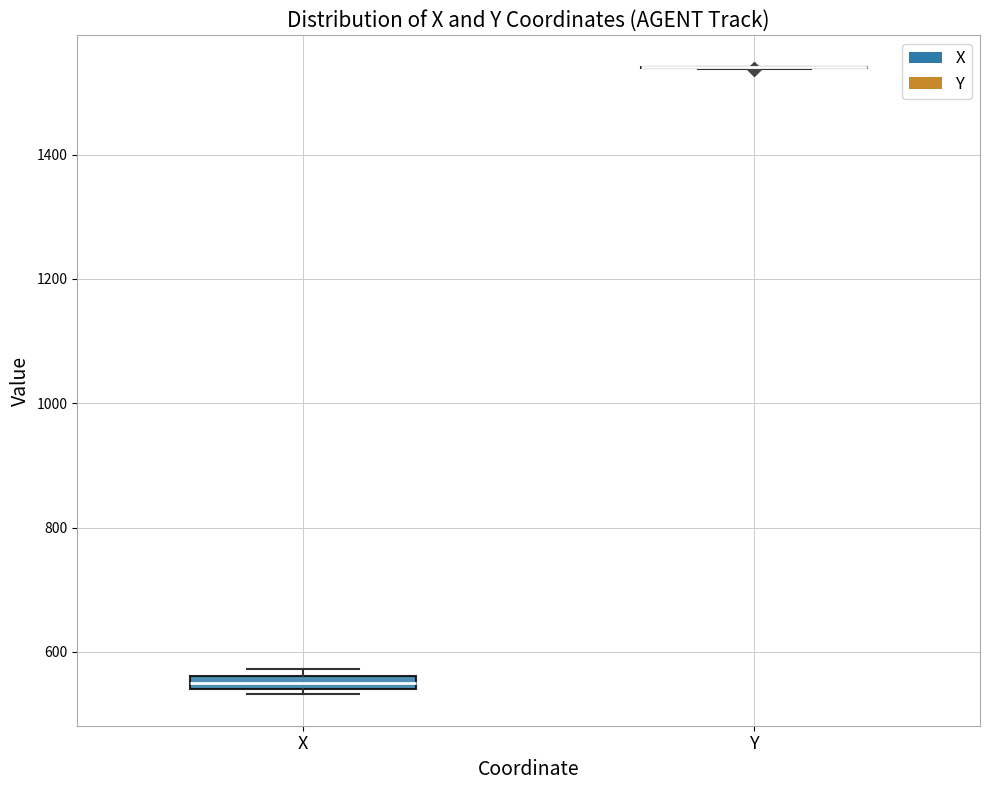

Where is the upper edge of the box for X on the y-axis? The values are not printed on the chart, so give them approximately, as read against the axis.

560